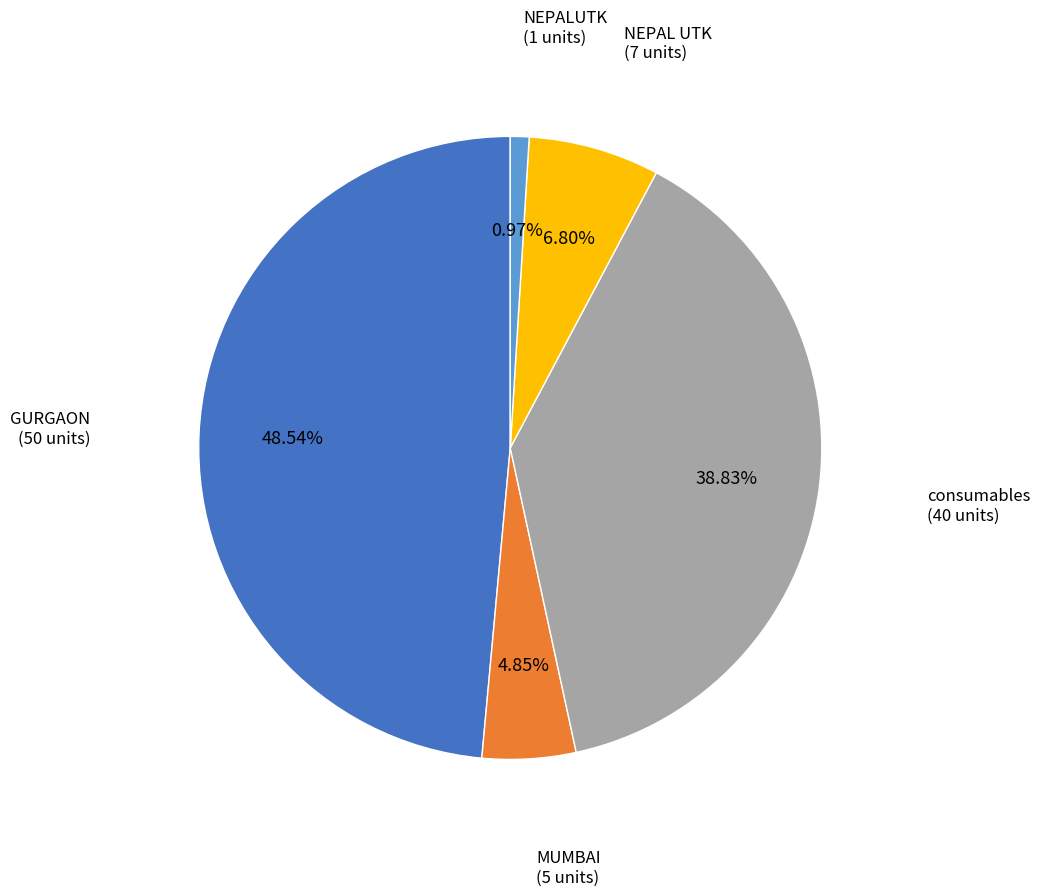

Is there any slice that represents more than half of the pie?

No